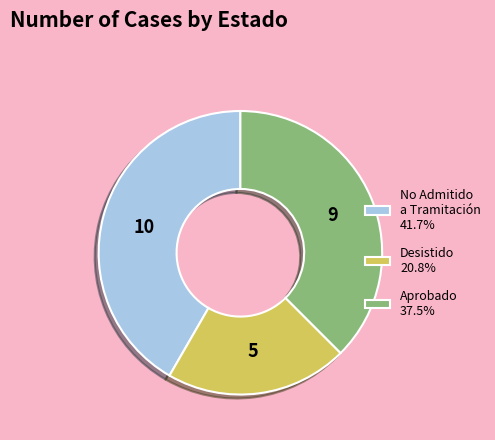

Approximately how many times larger is the value at Aprobado compared to Desistido?

1.8